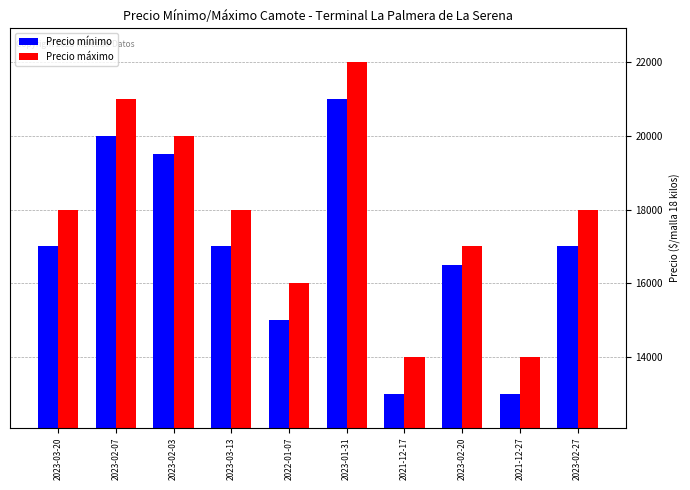

Rank the series by their average value, from highest to lowest.

Precio máximo, Precio mínimo